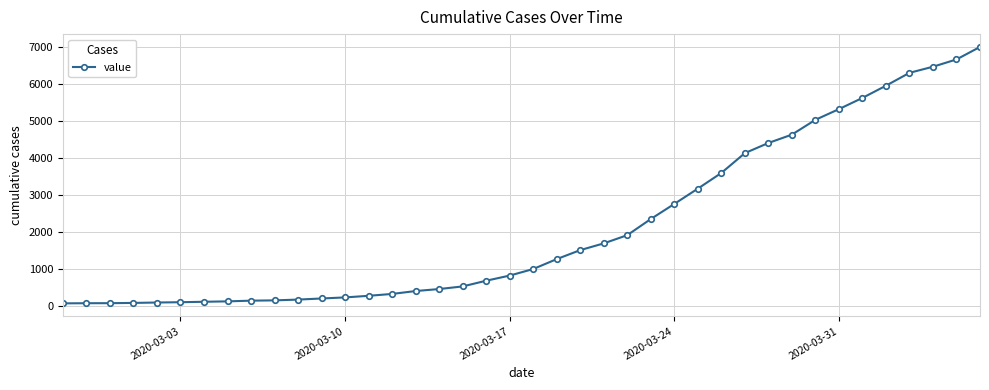

What is the maximum value shown in the chart?

6994